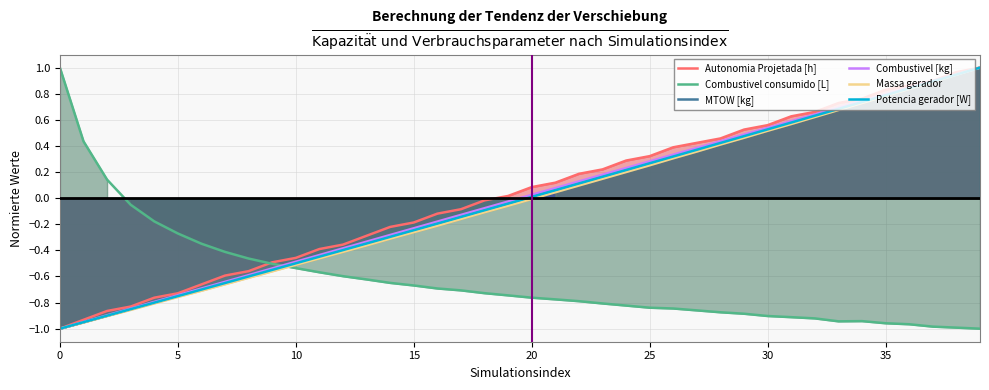

True or false: Potencia gerador [W] and Massa gerador intersect in this chart.

False